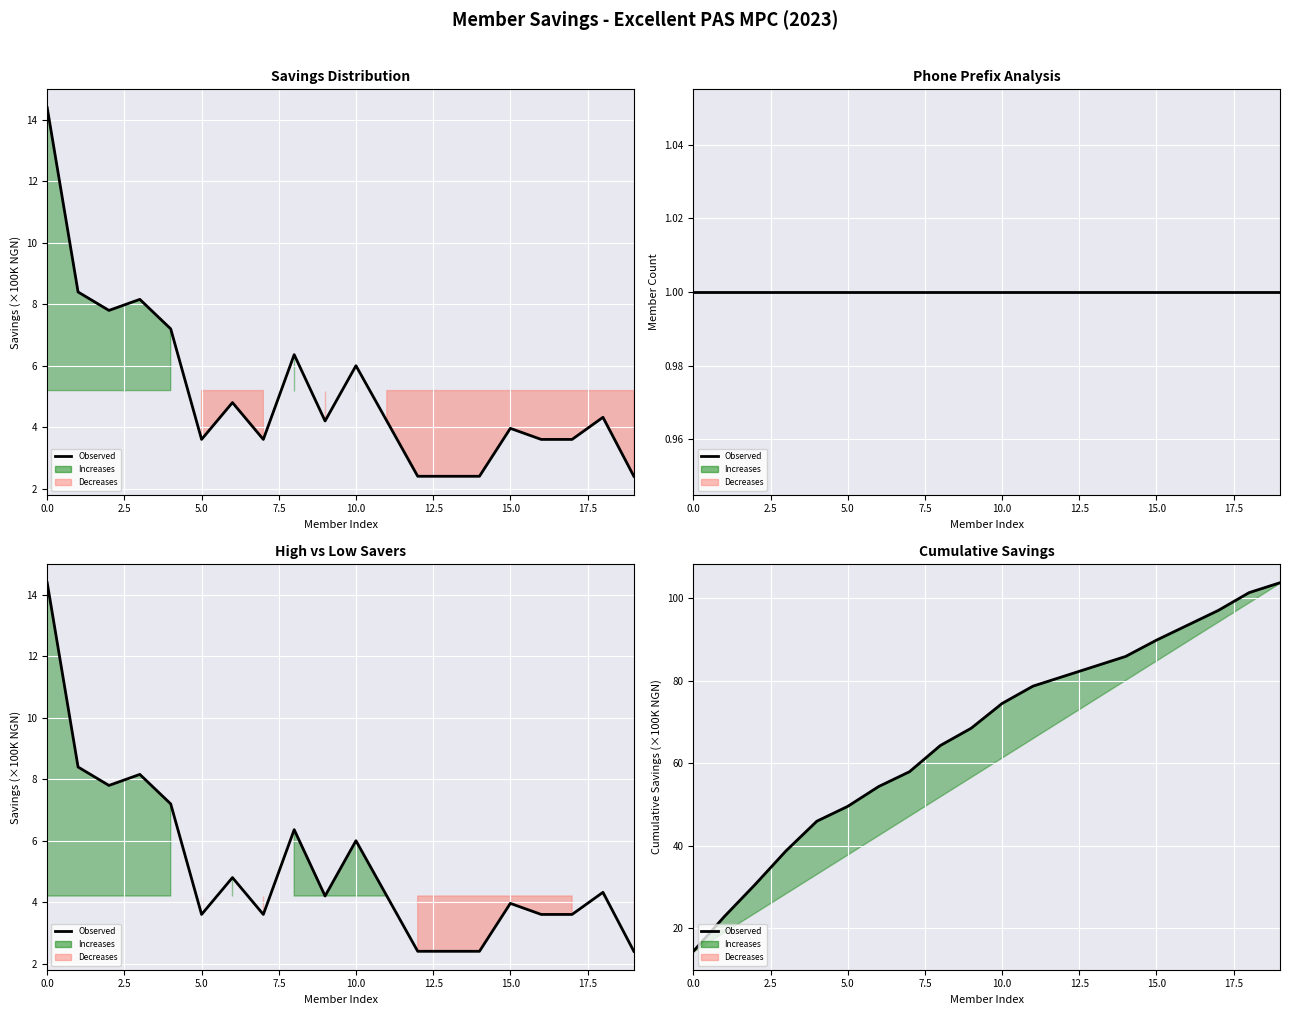

What is the label of the 12th point from the left?

11